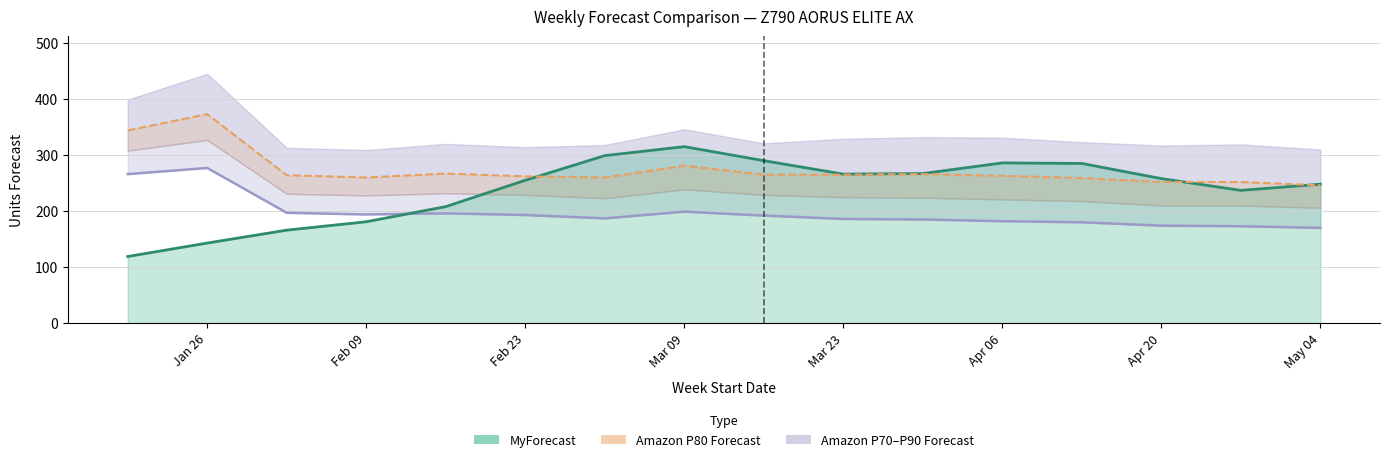

True or false: Amazon P80 Forecast and Amazon Mean Forecast intersect in this chart.

False